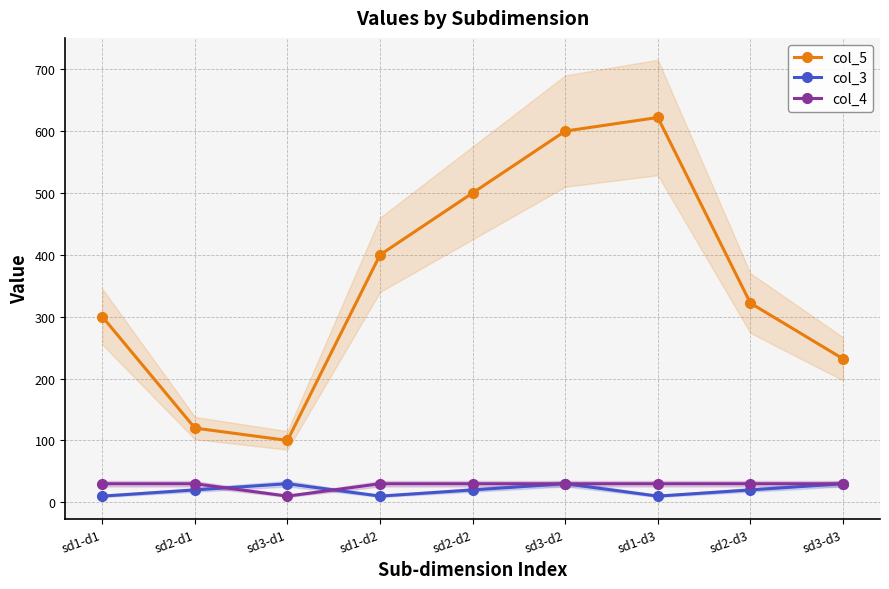

What is the lowest value of the col_3 series?

10